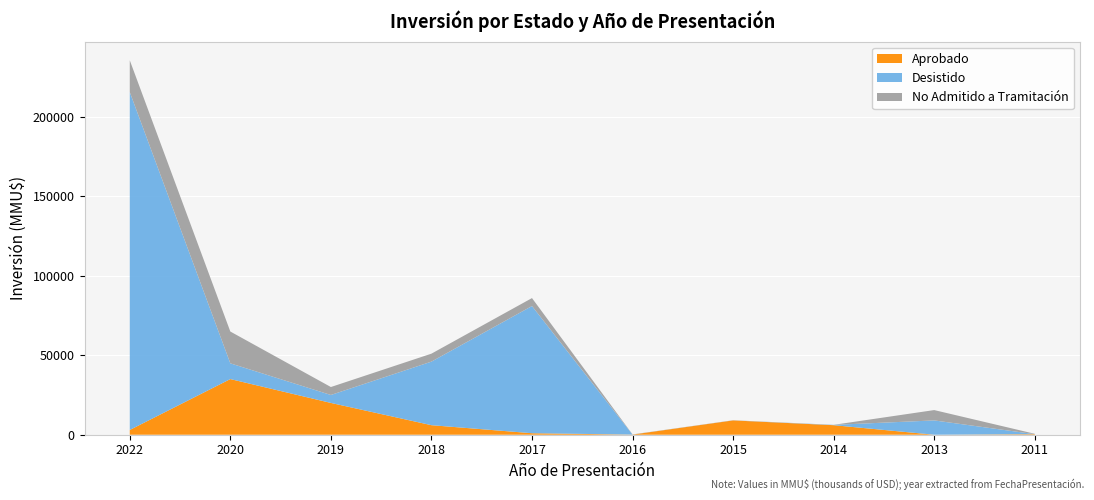

Reading right to left, what are all the values shown in this chart?

Aprobado: 2011=350	2013=0	2014=6000	2015=9000	2016=80	2017=944	2018=6000	2019=20000	2020=35000	2022=3000
Desistido: 2011=0	2013=9000	2014=200	2015=2	2016=16	2017=80000	2018=39980	2019=5000	2020=9903	2022=212500
No Admitido a Tramitación: 2011=234	2013=6500	2014=22	2015=100	2016=100	2017=5000	2018=5000	2019=5000	2020=20000	2022=20000